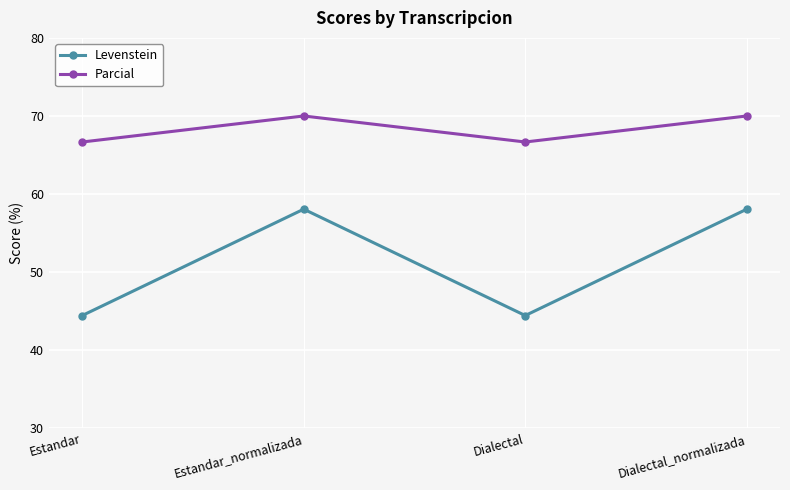

Count the number of data series in this chart.

2